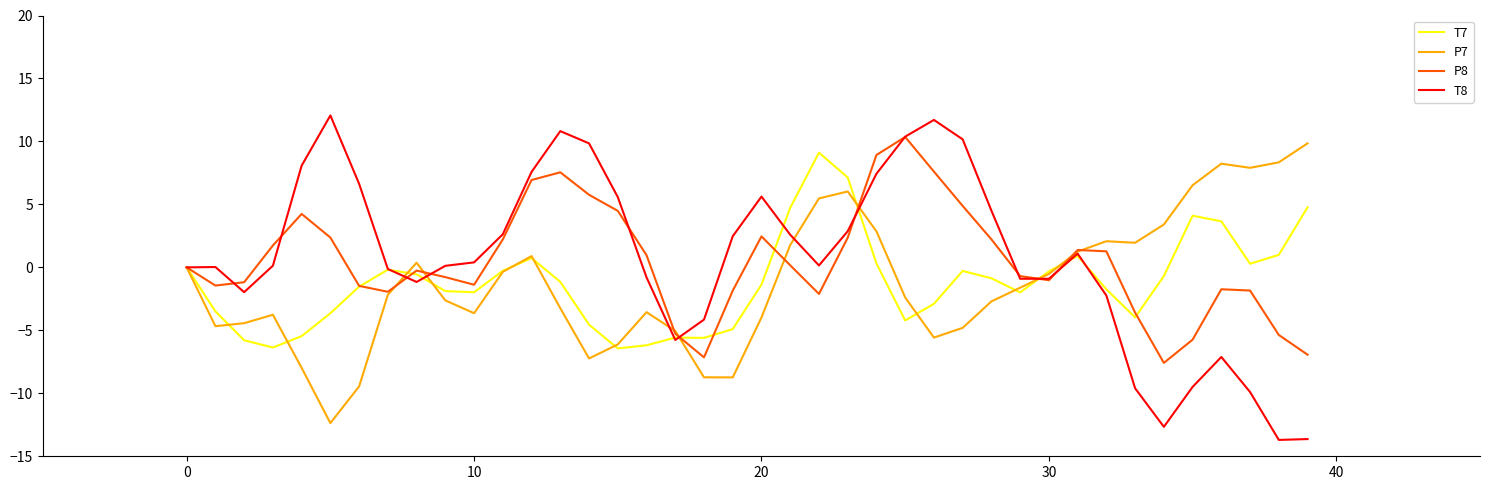

What is the highest value of the P8 series?

10.4